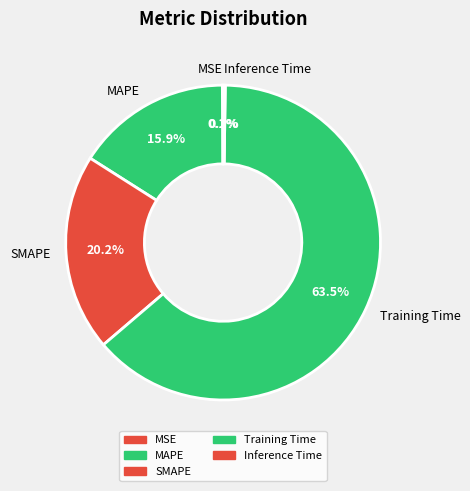

Do Training Time and SMAPE together represent more than half of the pie?

Yes